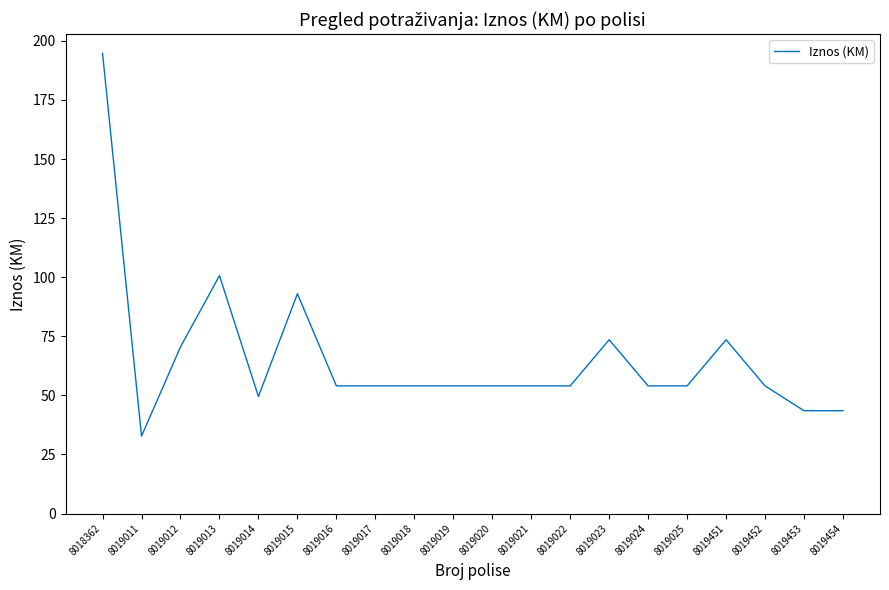

Is it true that the value at 8019014 is 49.5?

True